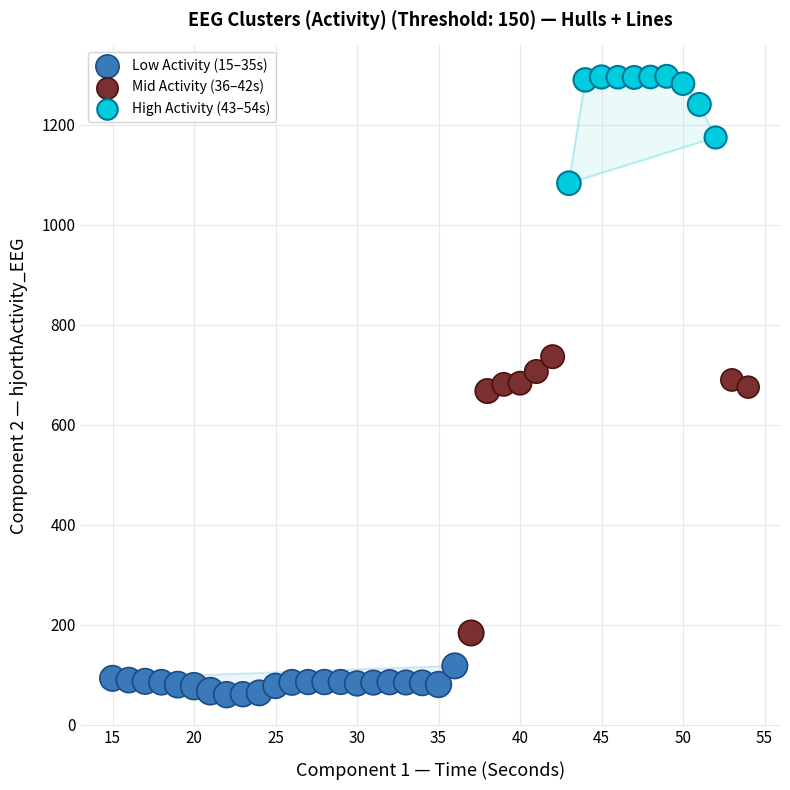

Which series contains the lowest Y value?

Low Activity (15–35s)